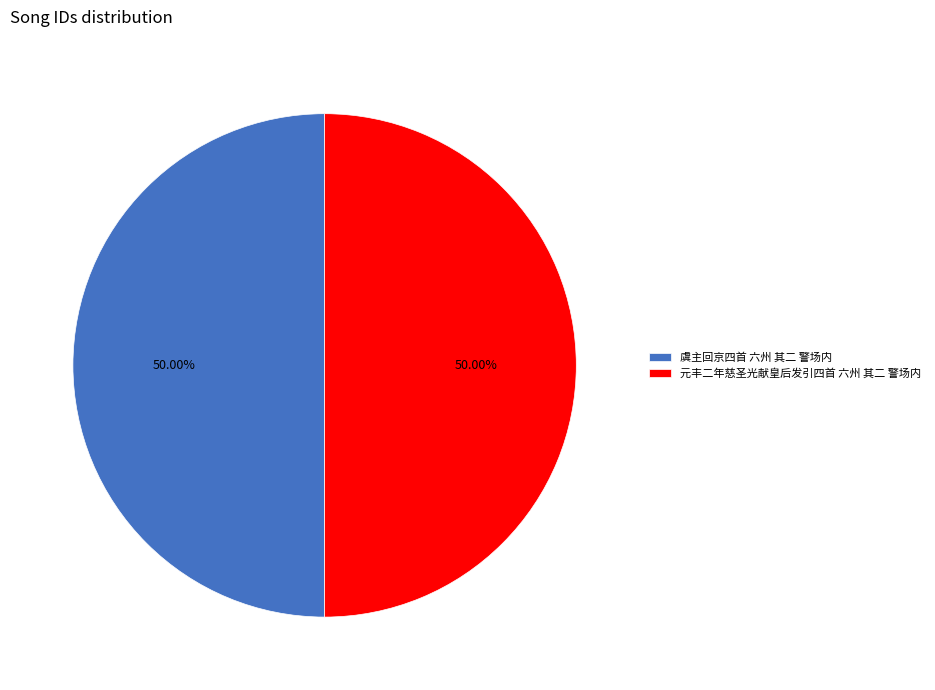

Which has a higher value, 虞主回京四首 六州 其二 警场内 or 元丰二年慈圣光献皇后发引四首 六州 其二 警场内?

元丰二年慈圣光献皇后发引四首 六州 其二 警场内